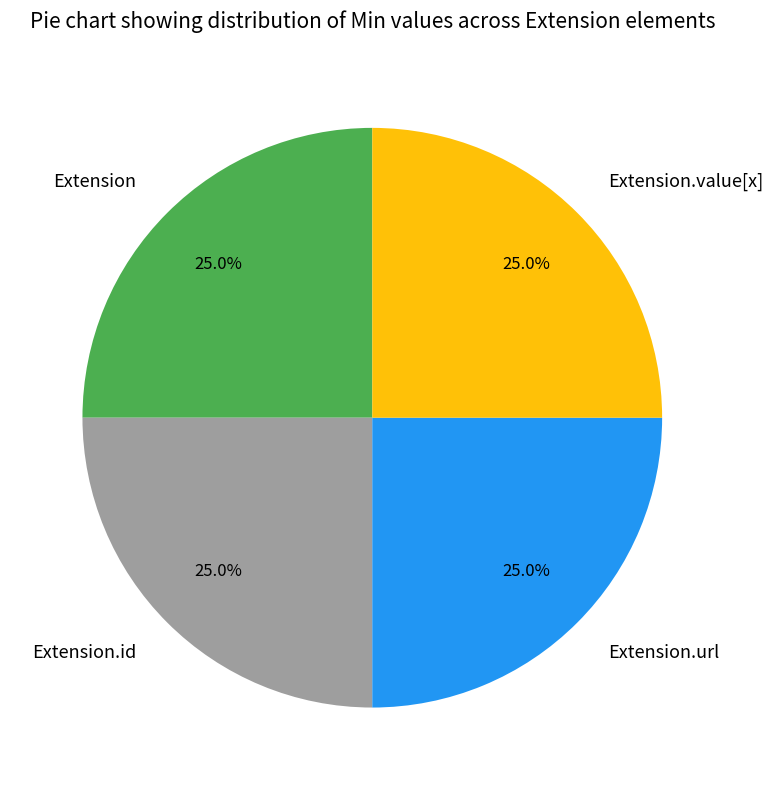

To the nearest percent, what is the combined percentage of Extension.value[x] and Extension.url?

50%